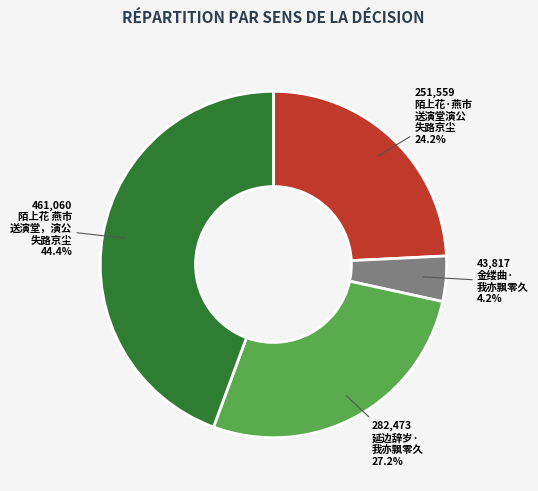

Is there a majority slice in this chart?

No